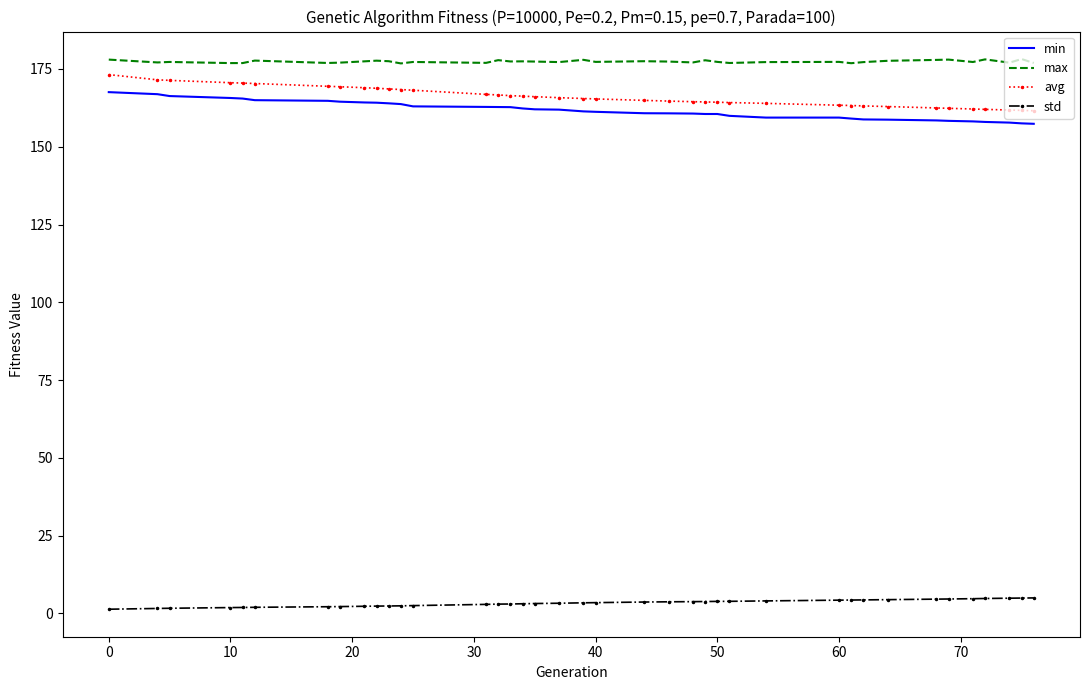

True or false: min and max intersect in this chart.

False